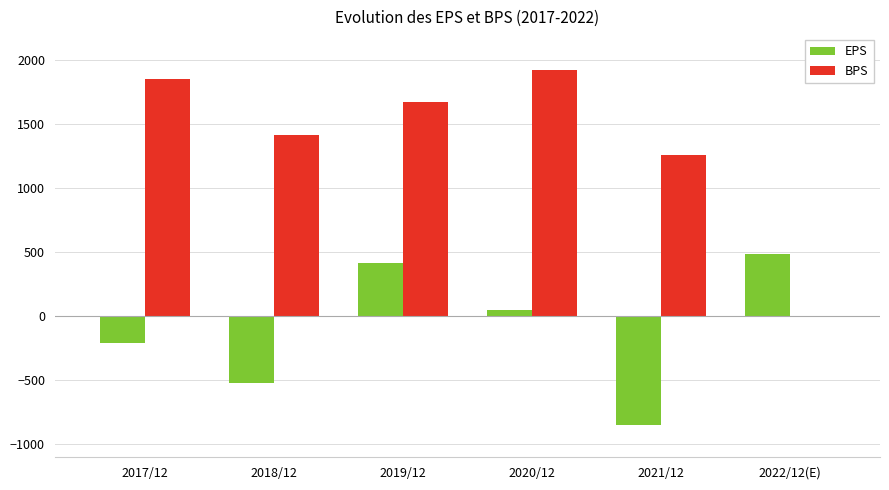

Which series has the largest total across all categories?

BPS